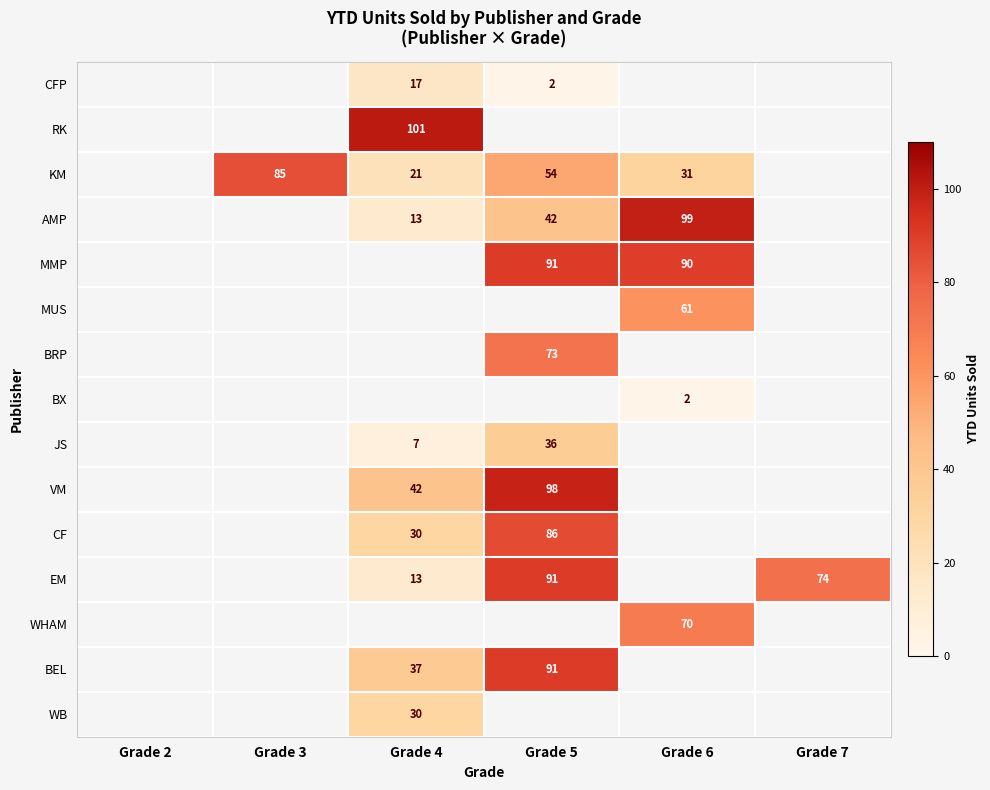

The value of BEL at Grade 5 is 156. True or false?

False